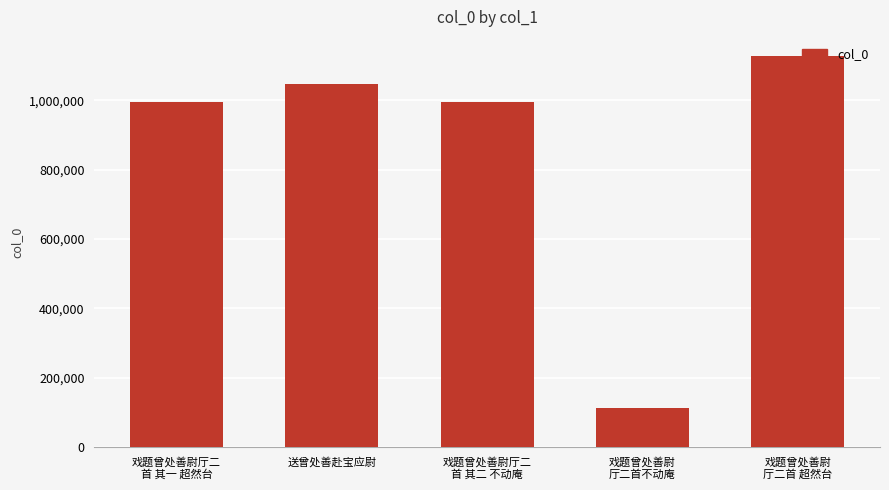

What position from the right is 戏题曾处善尉
厅二首不动庵?

2